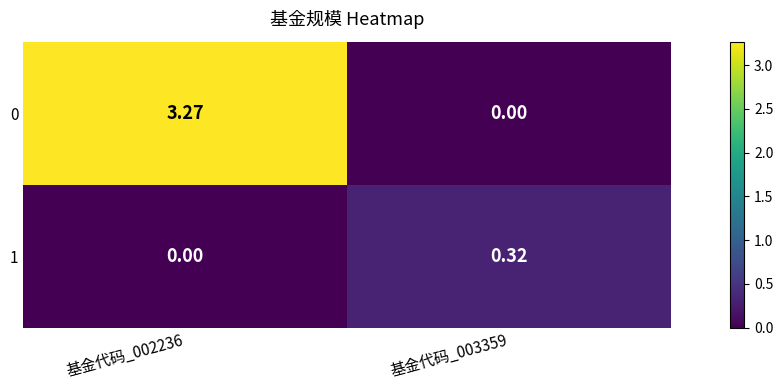

List the series in order of their peak value, highest first.

0, 1